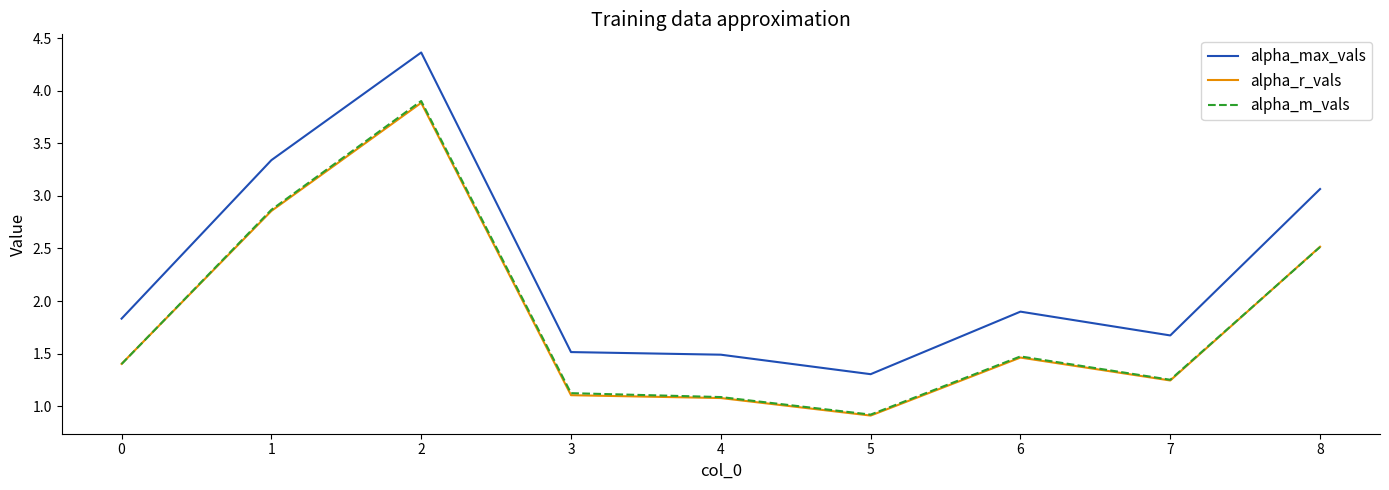

True or false: alpha_max_vals and alpha_m_vals intersect in this chart.

False